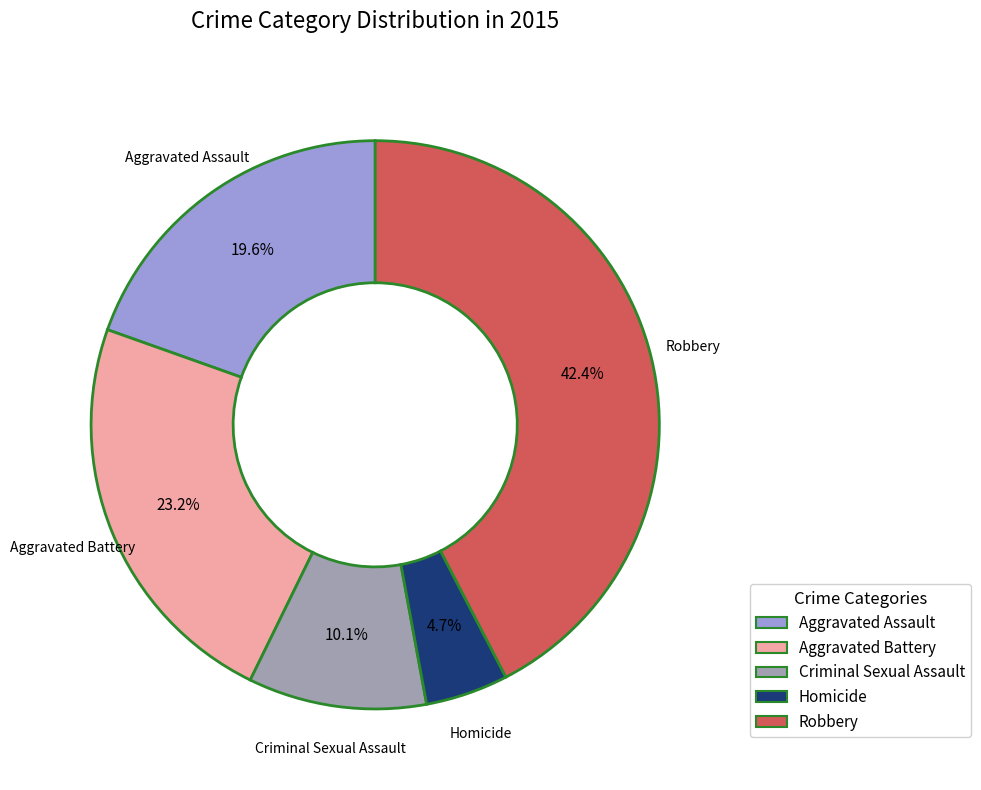

Is it true that Aggravated Battery is 31% of the pie?

False